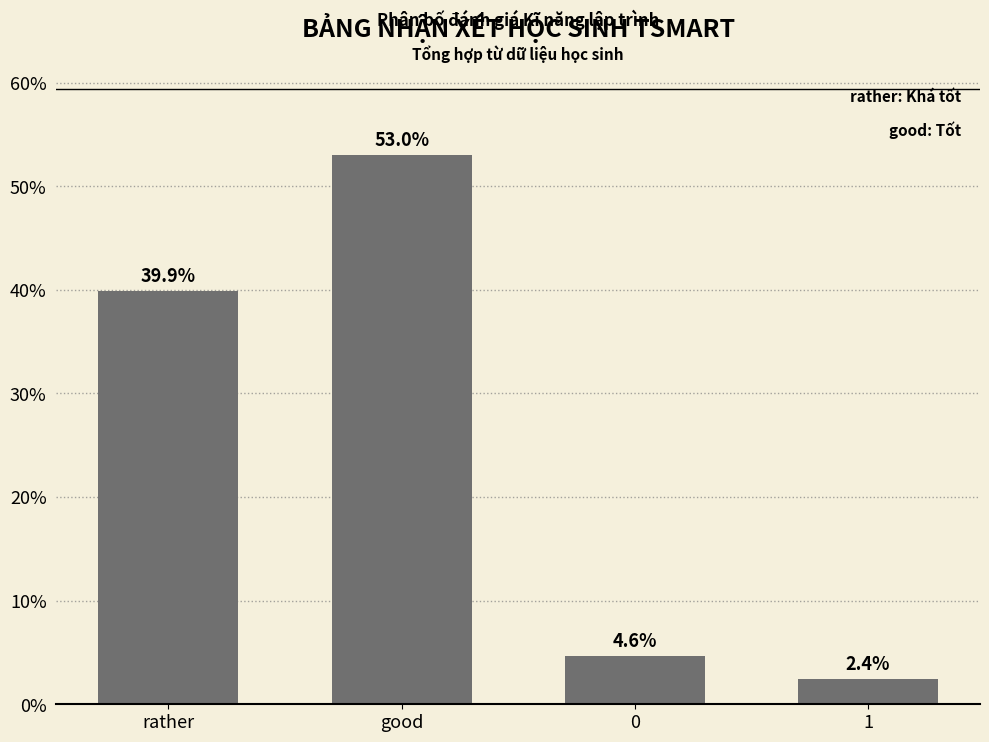

The value at 1 is 2.4. True or false?

True